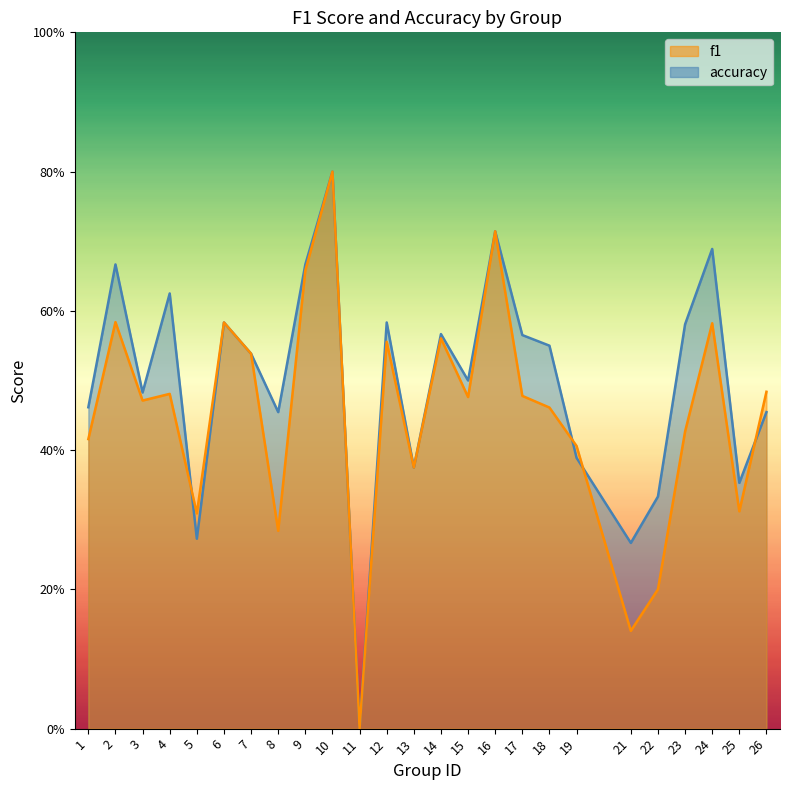

What is the sum of all f1 values?

11.3